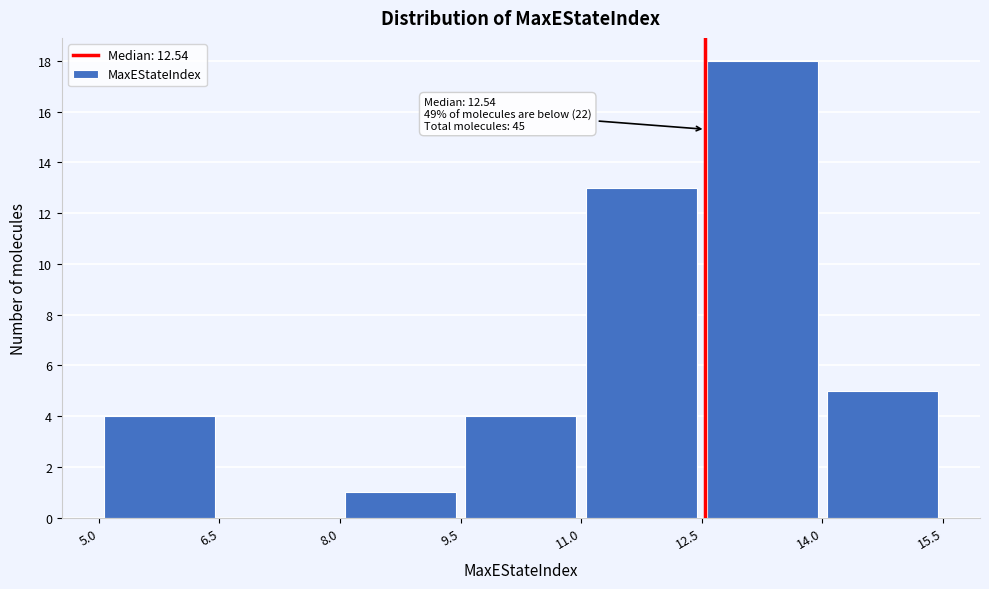

Over which range of the x-axis is the bar tallest?

12.5 to 14.0